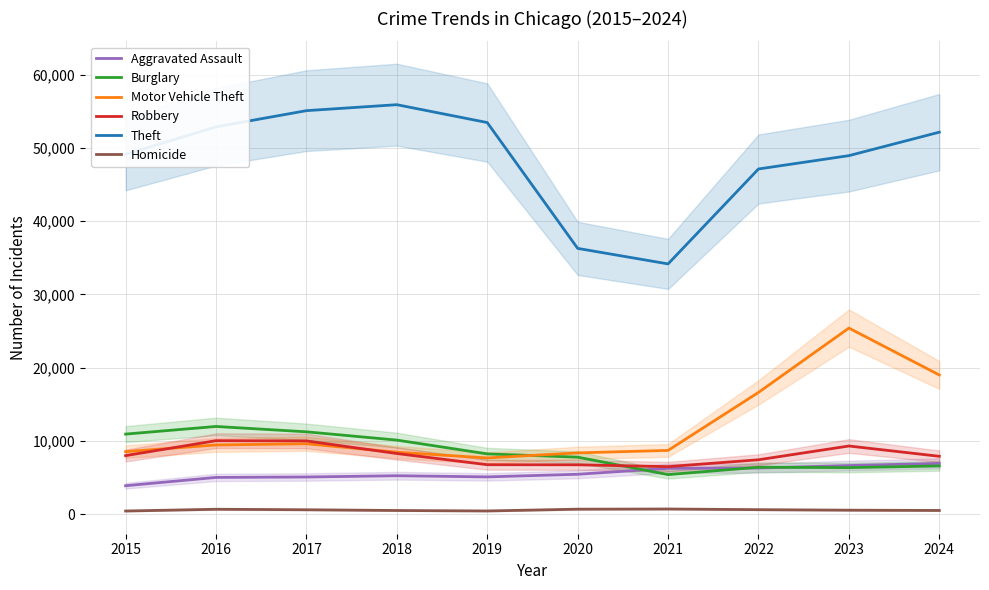

True or false: Theft has more than 1 points higher than both neighbors.

False